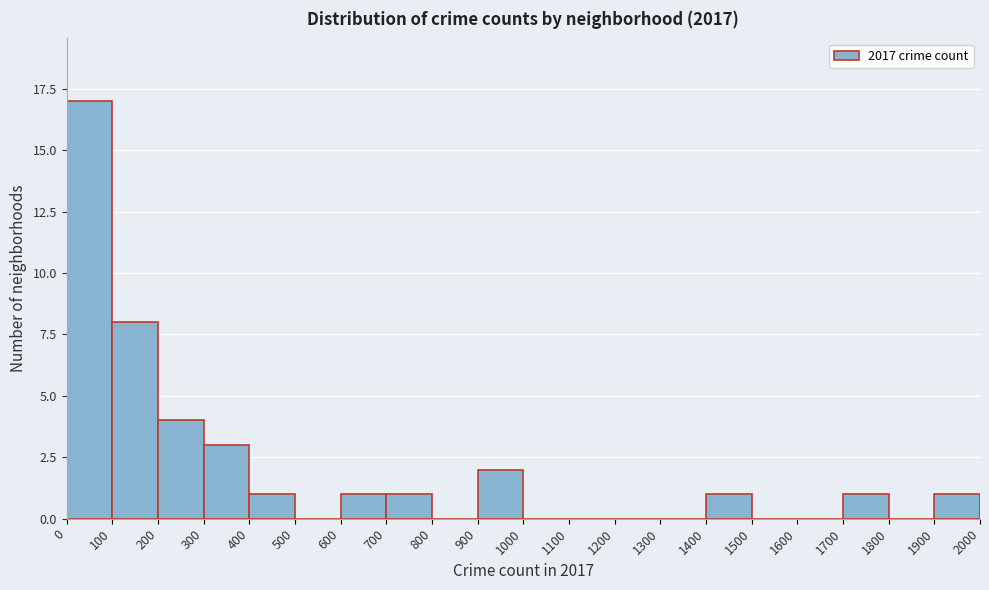

Reading left to right, transcribe this chart: for each bar, give the range it covers on the x-axis and its height. The values are not printed on the chart, so give them approximately, as read against the axis.

0 to 100: 17
100 to 200: 8
200 to 300: 4
300 to 400: 3
400 to 500: 1
500 to 600: 0
600 to 700: 1
700 to 800: 1
800 to 900: 0
900 to 1000: 2
1000 to 1100: 0
1100 to 1200: 0
1200 to 1300: 0
1300 to 1400: 0
1400 to 1500: 1
1500 to 1600: 0
1600 to 1700: 0
1700 to 1800: 1
1800 to 1900: 0
1900 to 2000: 1